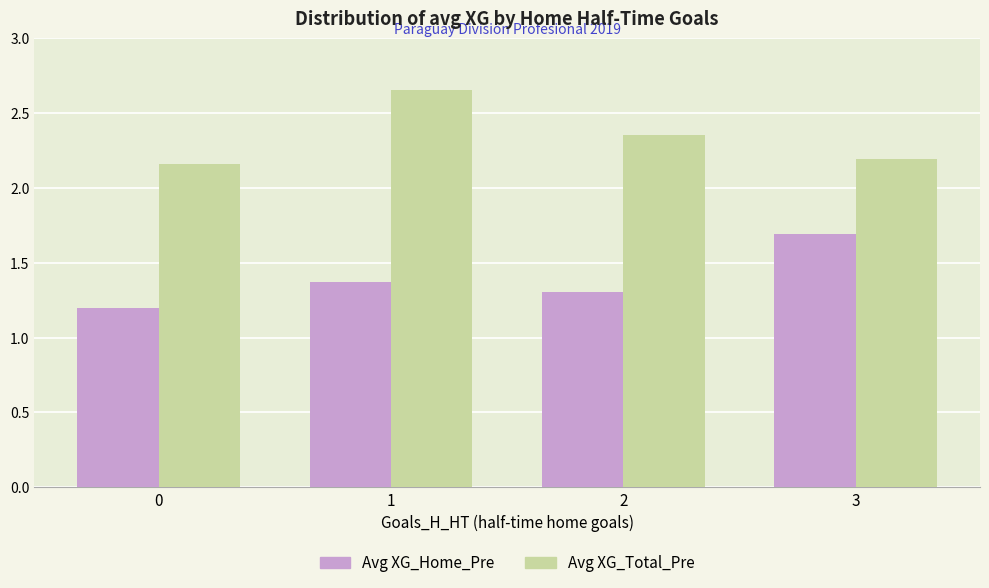

Count the Avg XG_Total_Pre values in the range 2 to 3.

4